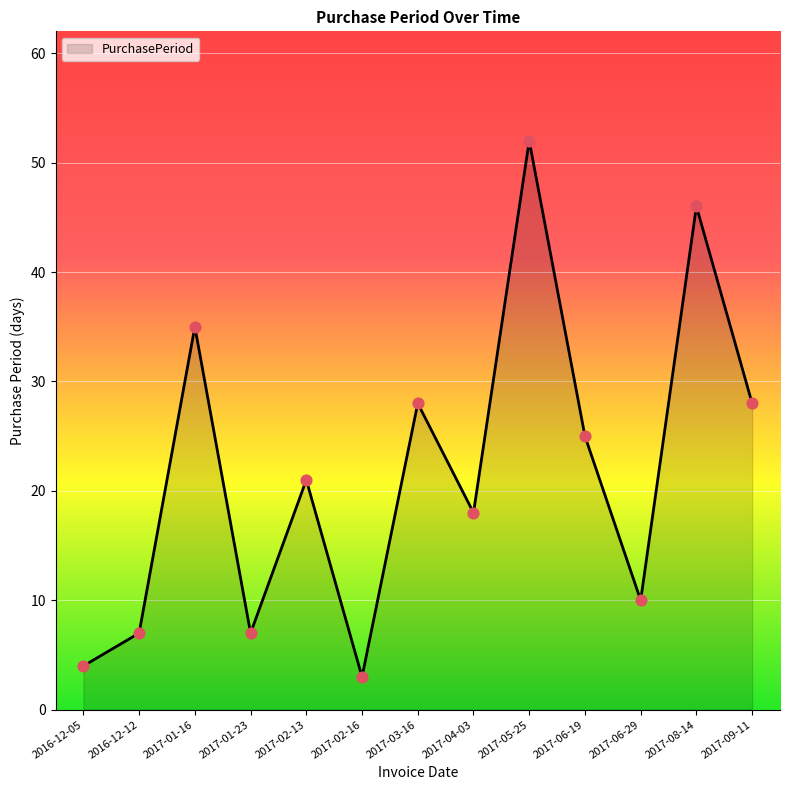

What is the change in value from 2016-12-12 to 2017-01-16?

+28